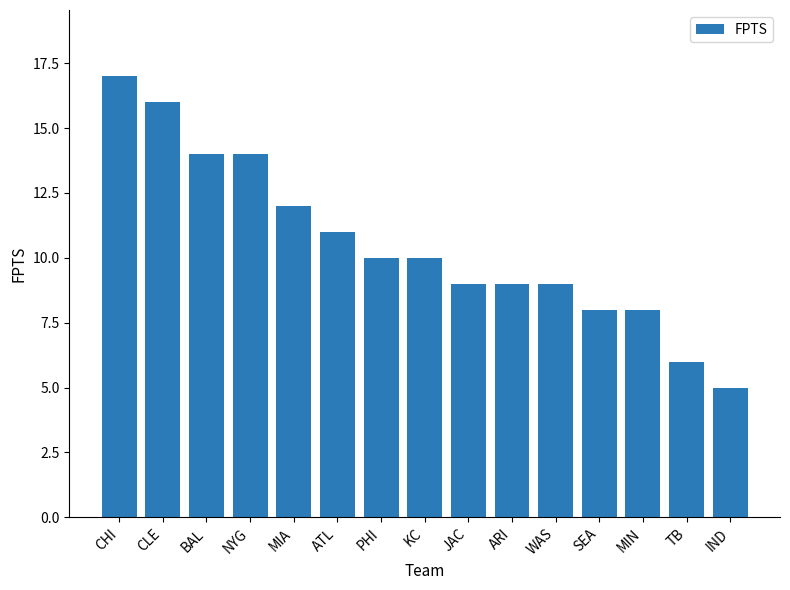

What is the average value?

11